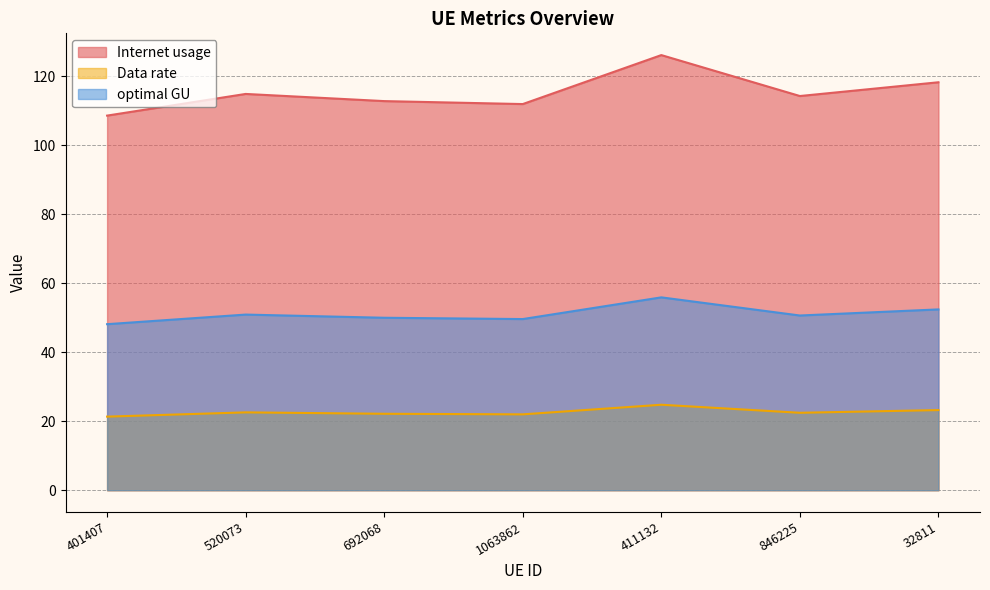

Does the chart have visible grid lines?

Yes